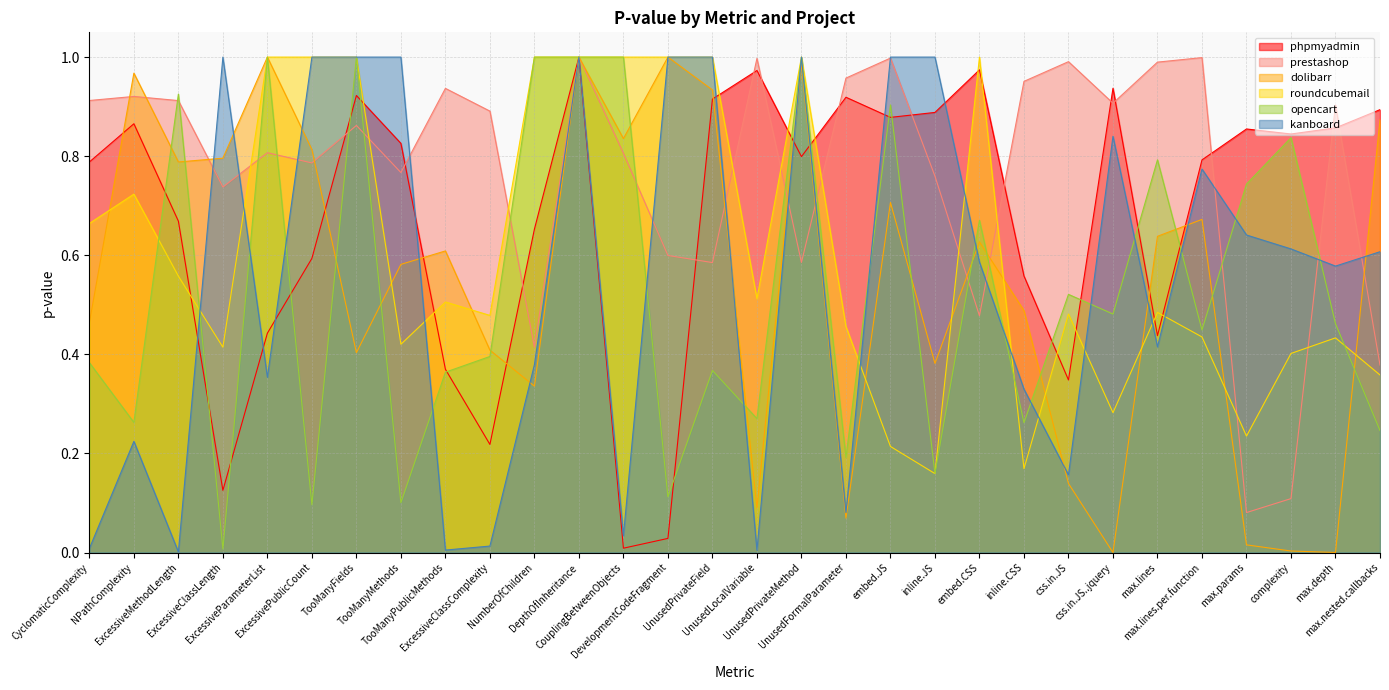

At which label does prestashop reach its minimum?

max.params